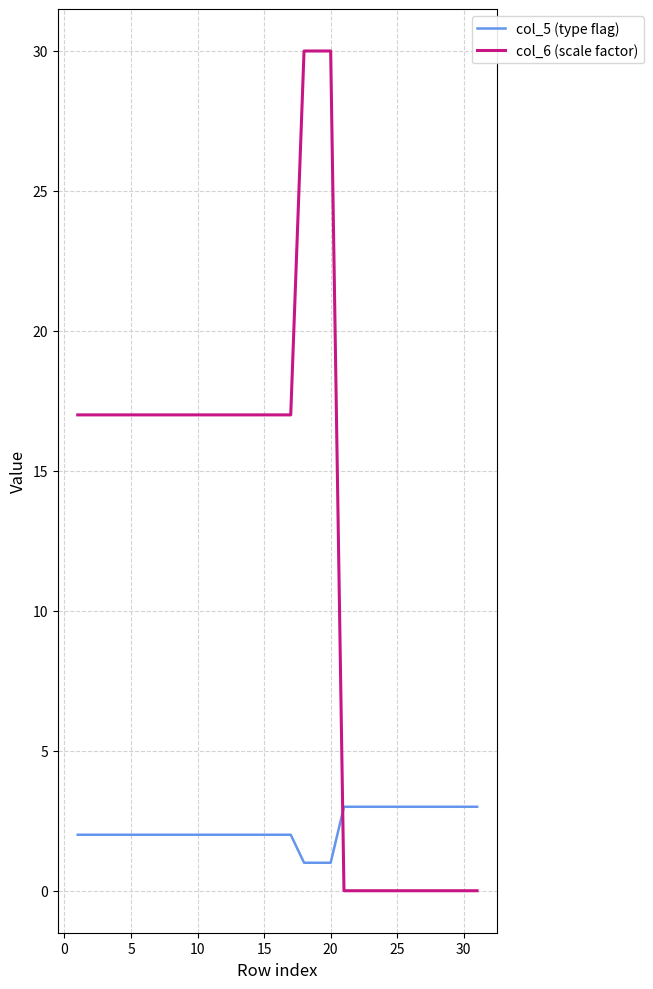

What is the highest value of the col_5 (type flag) series?

3